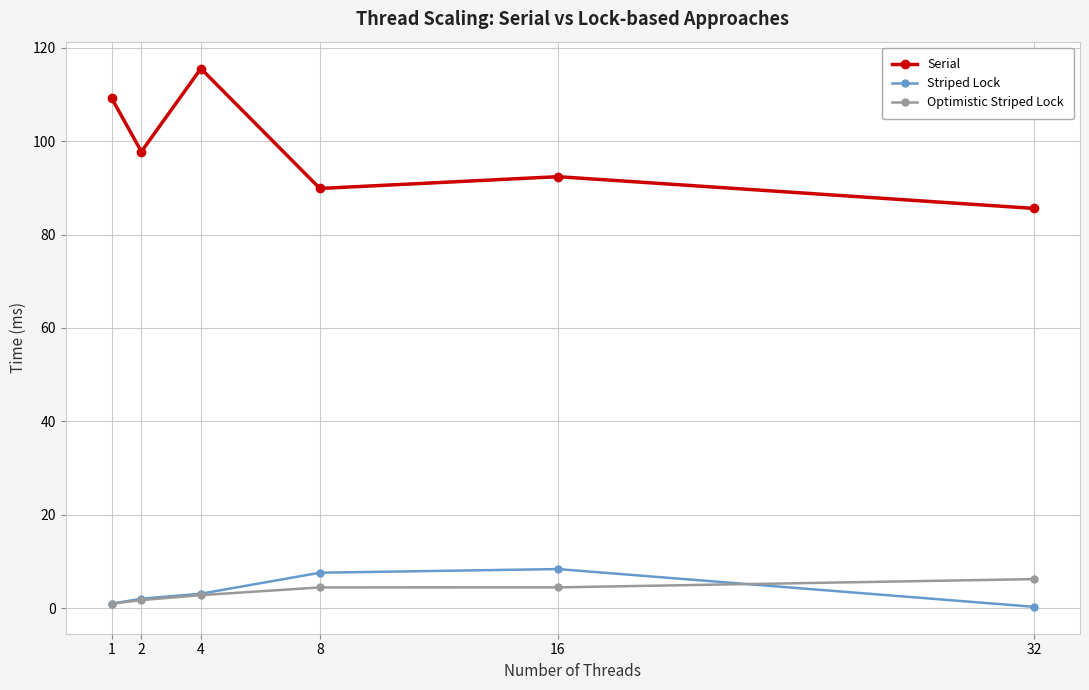

What are all the series names shown in the legend?

Serial, Striped Lock, Optimistic Striped Lock